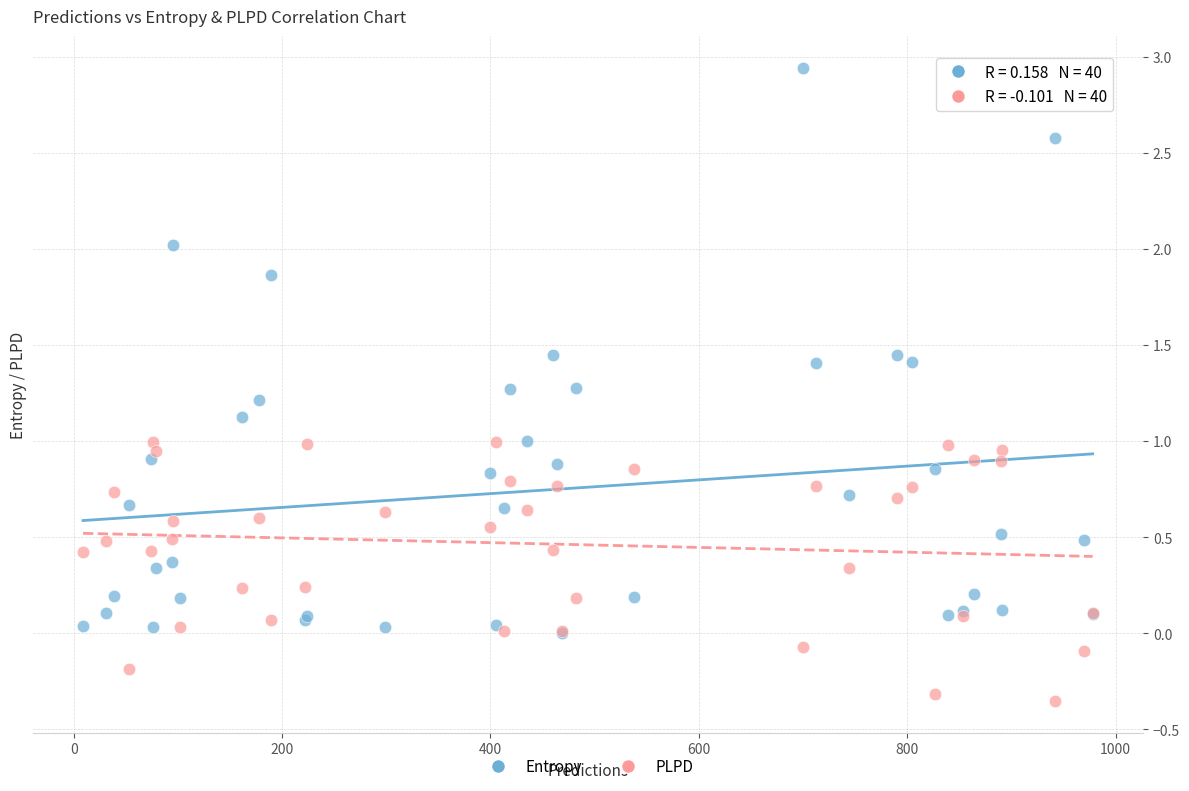

Which series has the largest Y range (max minus min)?

Entropy